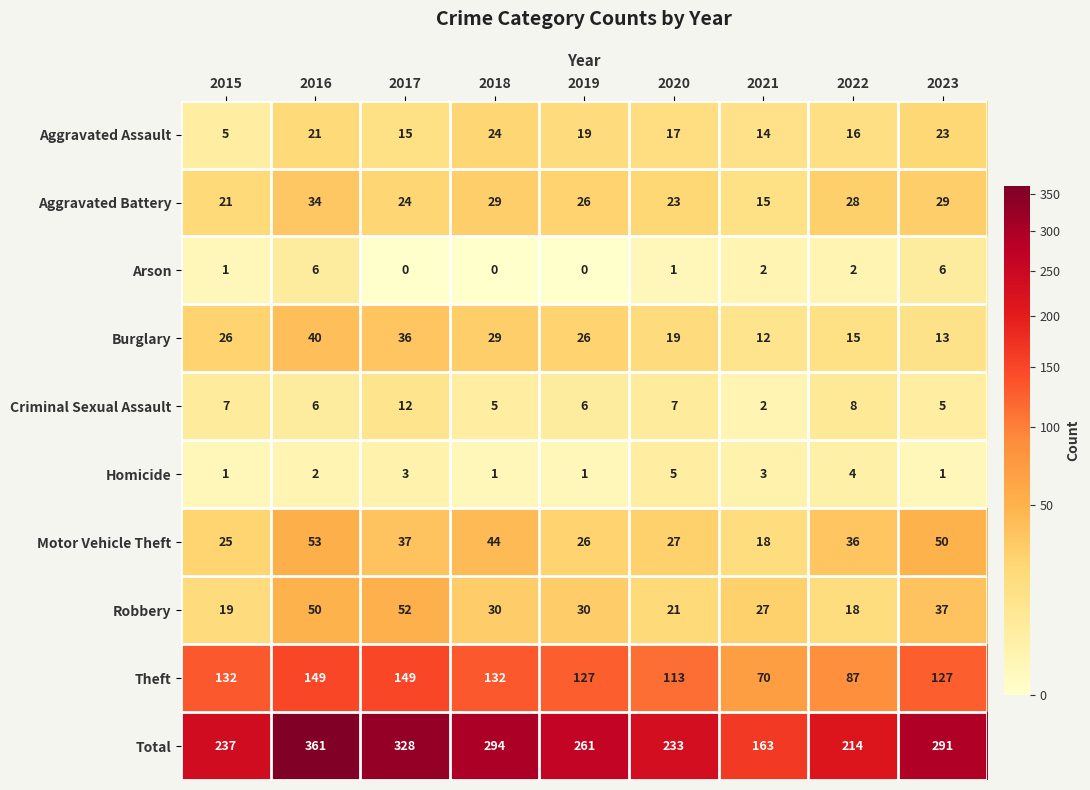

At which category is the sum across all series the highest?

2016